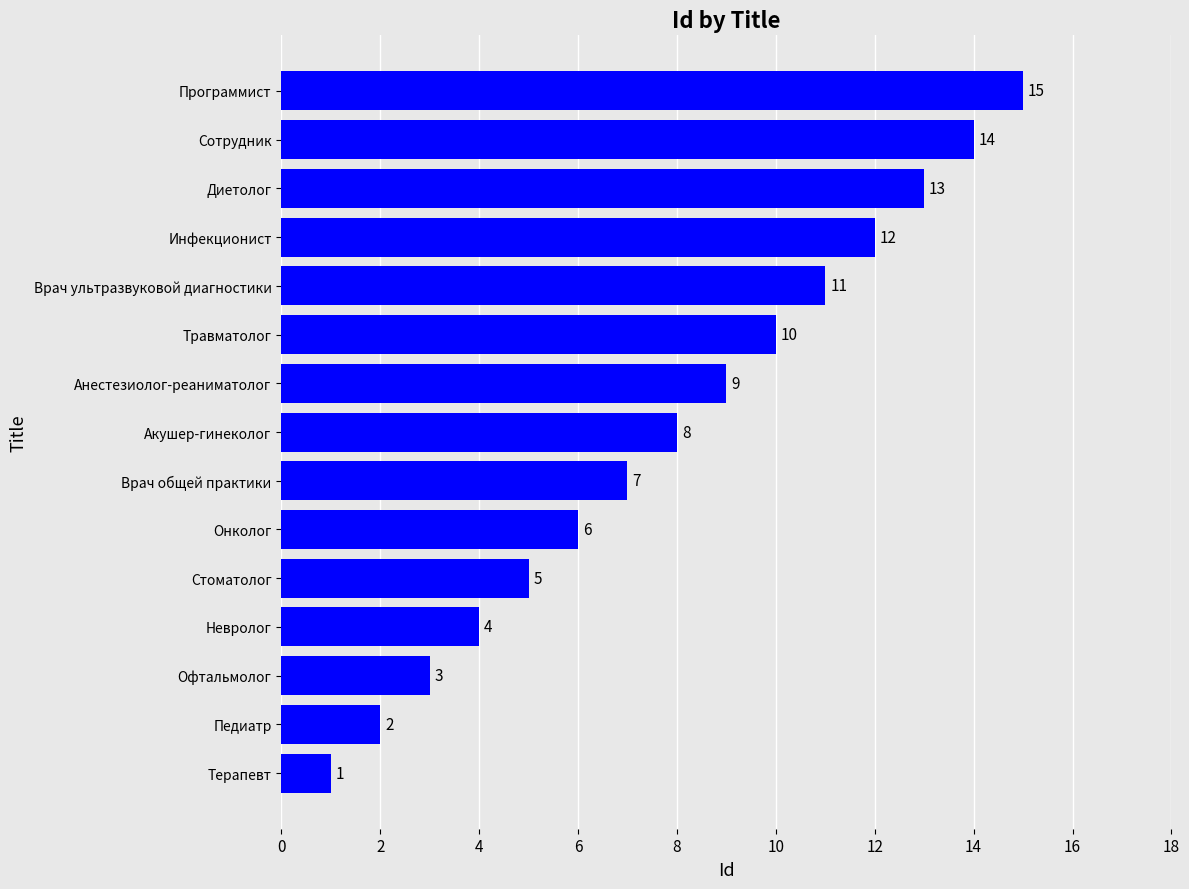

Rank the categories by value from lowest to highest.

Терапевт, Педиатр, Офтальмолог, Невролог, Стоматолог, Онколог, Врач общей практики, Акушер-гинеколог, Анестезиолог-реаниматолог, Травматолог, Врач ультразвуковой диагностики, Инфекционист, Диетолог, Сотрудник, Программист